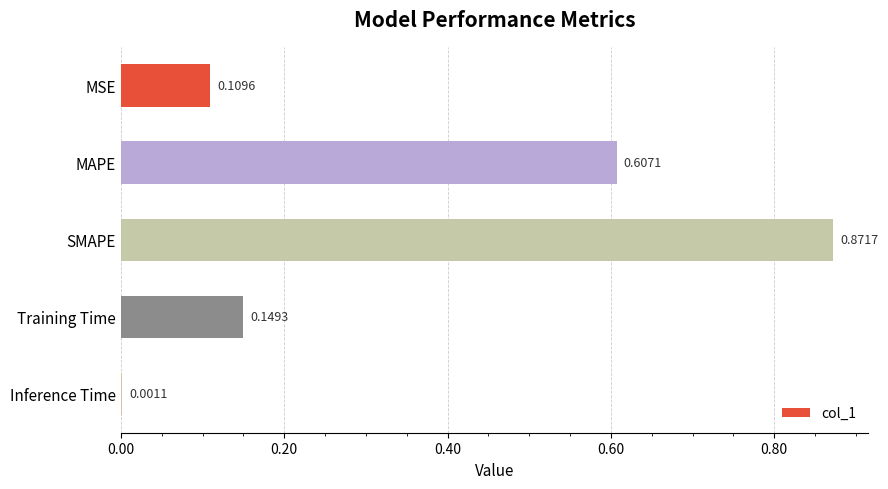

Between Inference Time and MSE, which is larger?

MSE